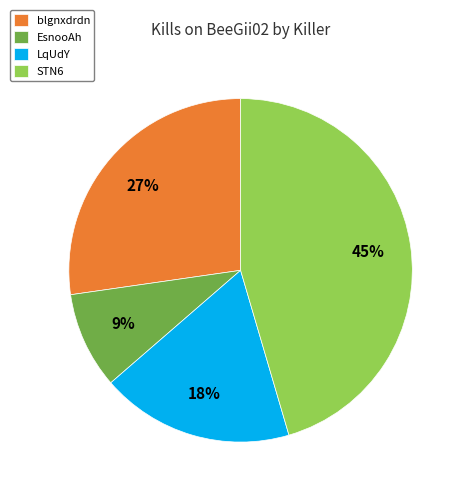

Is the sum of STN6 and blgnxdrdn greater than half?

Yes